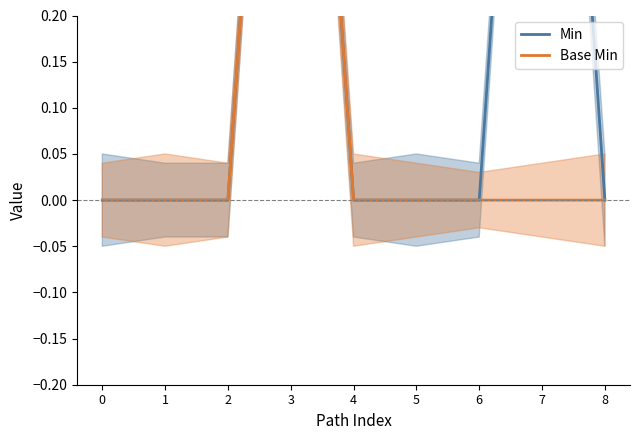

How many Min values are between 0 and 1?

9